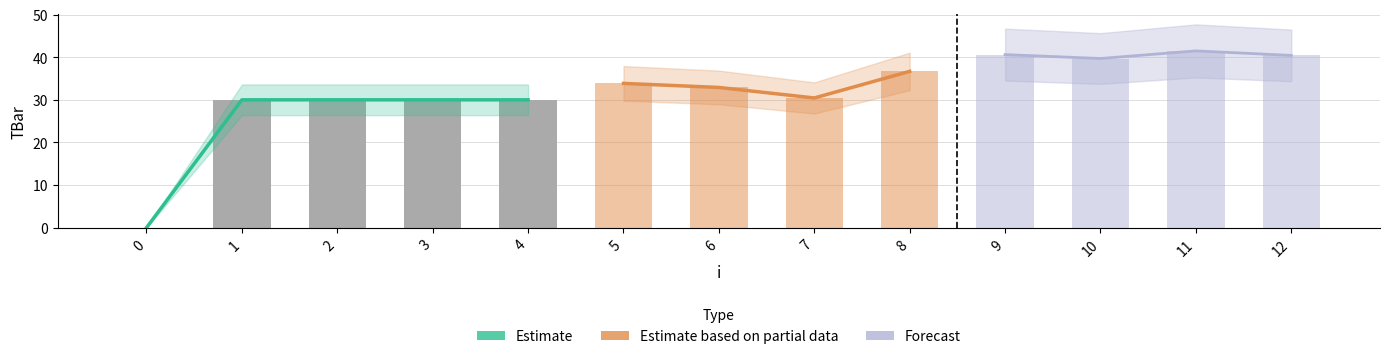

What is the ratio of the value at 11 to the value at 8?

1.1